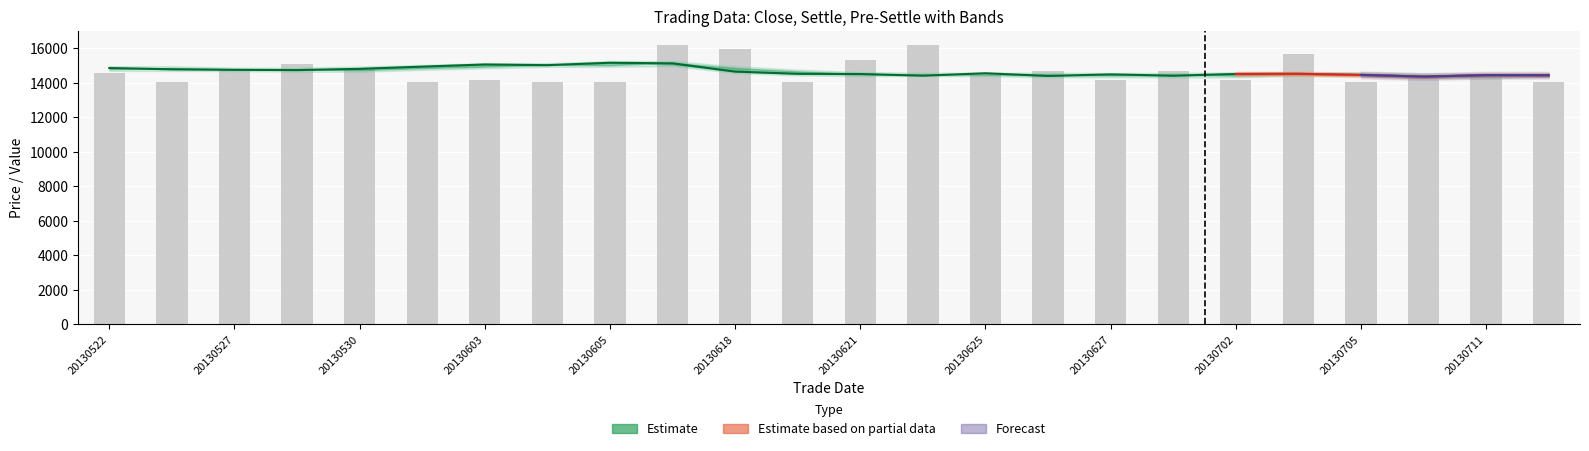

The value of vol at 20130618 is 17.2. True or false?

False